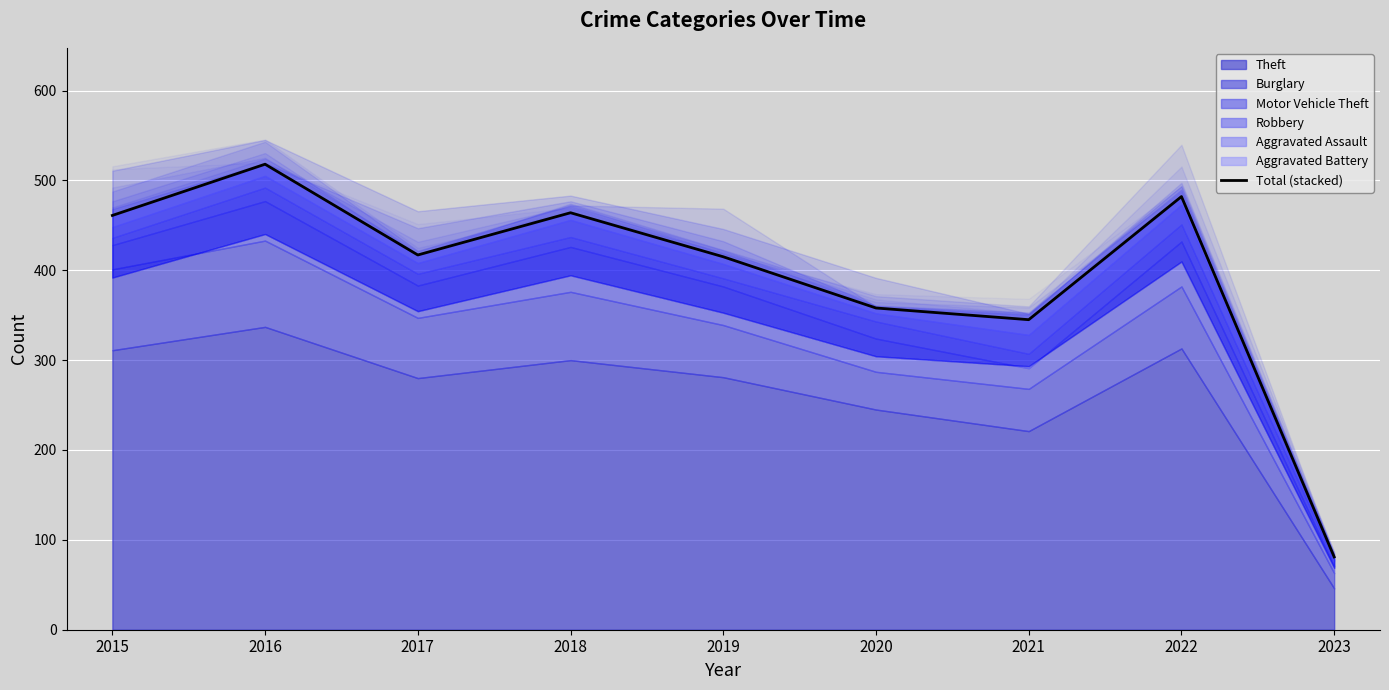

What is the average value?

393